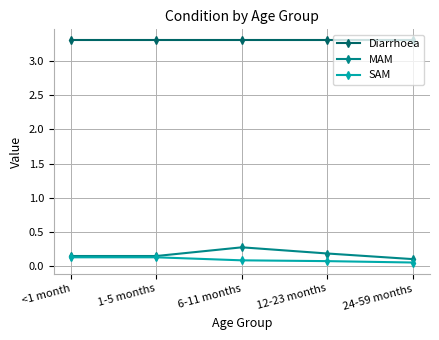

What is the average value of the MAM series?

0.2